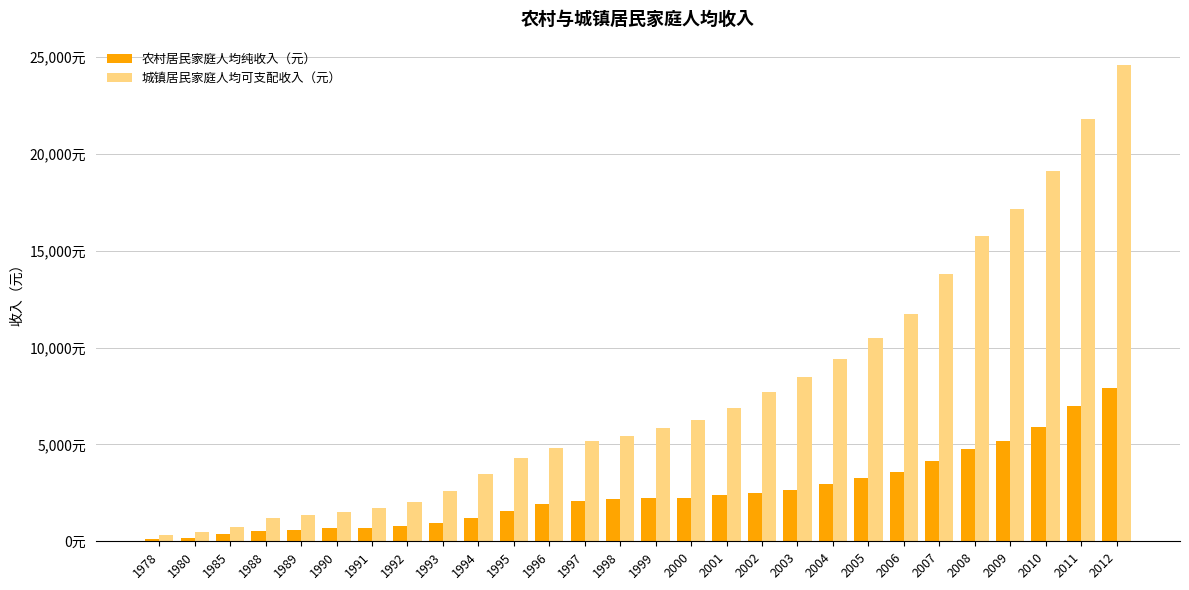

Rank the categories by 农村居民家庭人均纯收入（元） value from highest to lowest.

2012, 2011, 2010, 2009, 2008, 2007, 2006, 2005, 2004, 2003, 2002, 2001, 2000, 1999, 1998, 1997, 1996, 1995, 1994, 1993, 1992, 1991, 1990, 1989, 1988, 1985, 1980, 1978